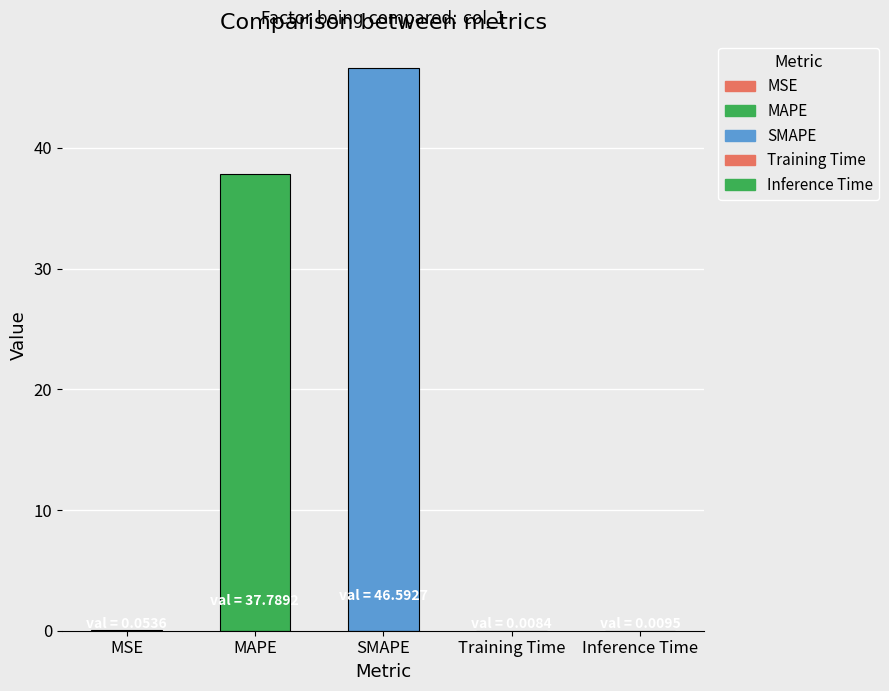

Is it true that the value at MSE is 0.1?

True